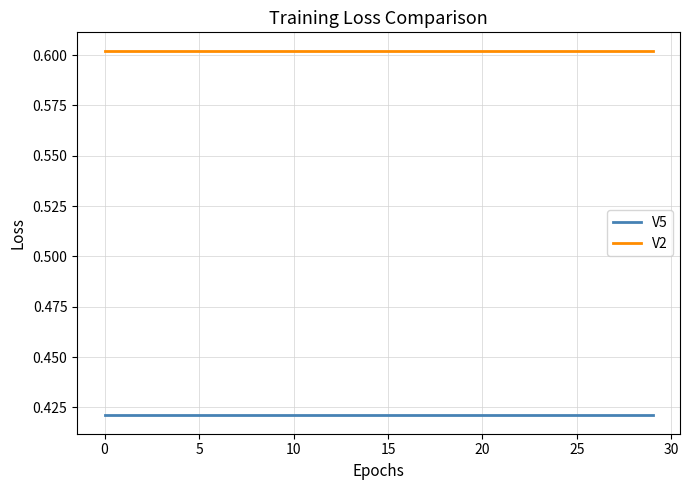

True or false: V2 and V5 cross at least once.

False